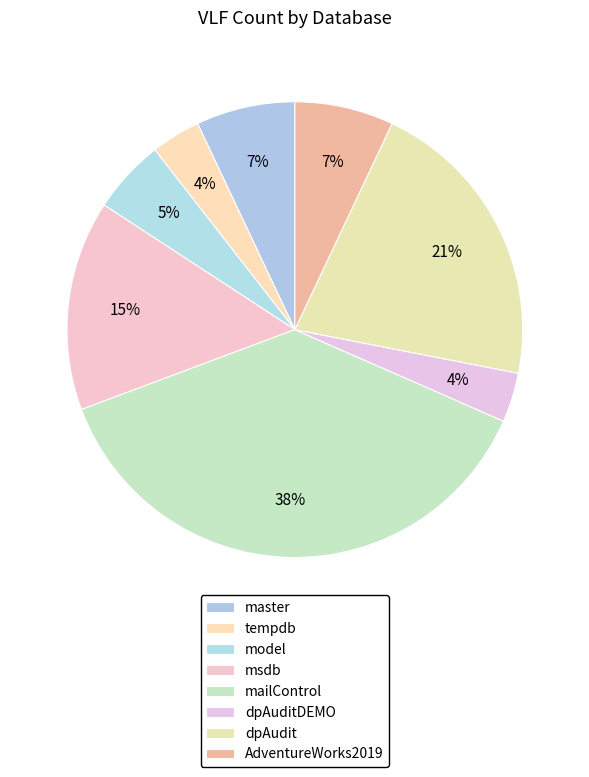

To the nearest percent, what portion does msdb represent?

15%